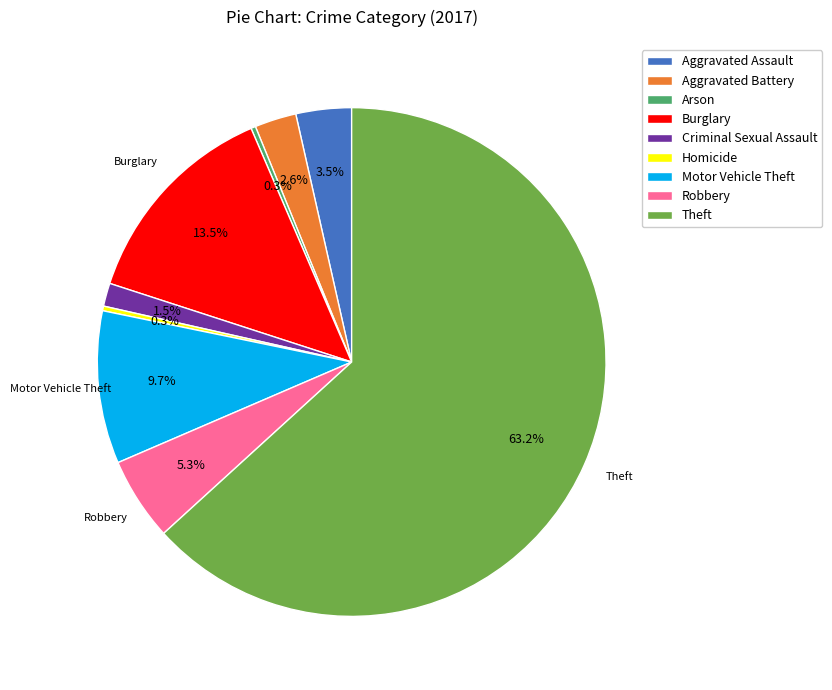

Is there a majority slice in this chart?

Yes